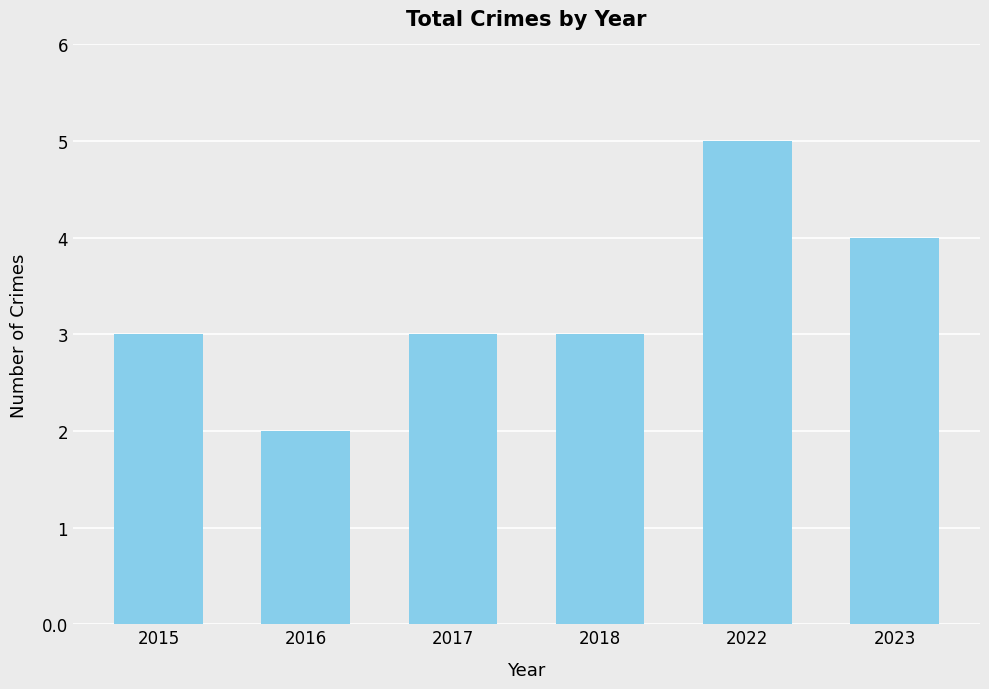

Reading left to right, extract all data points from this chart.

2015=3	2016=2	2017=3	2018=3	2022=5	2023=4